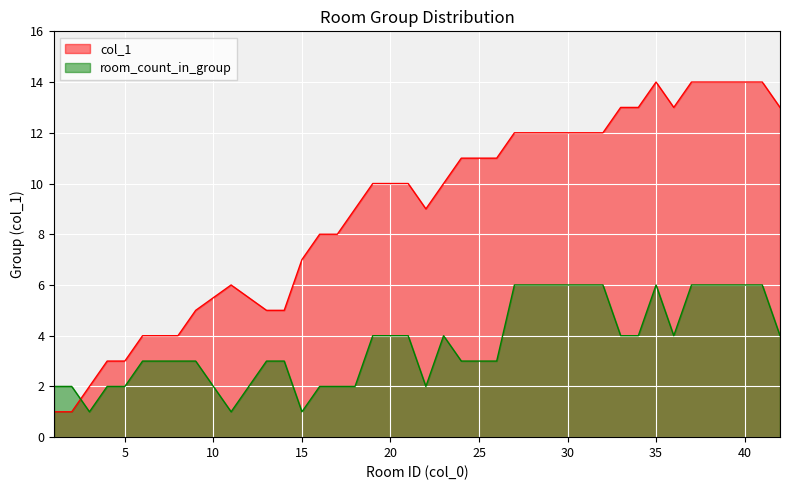

Read the value at 28.

12